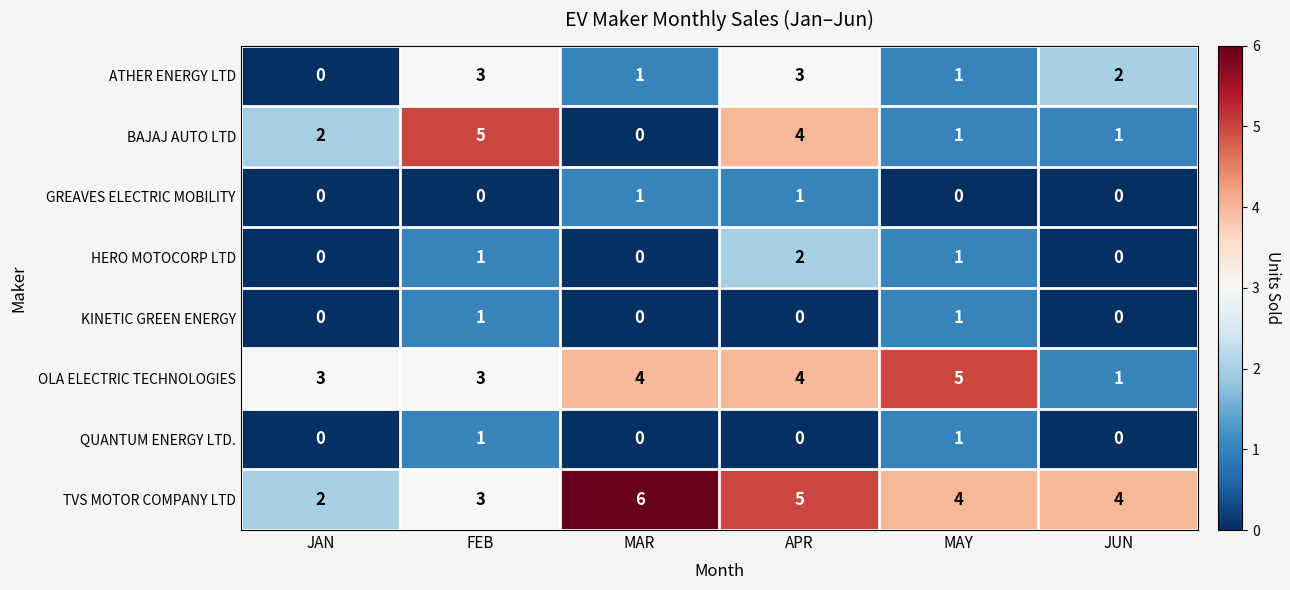

How many BAJAJ AUTO LTD values are between 1 and 4?

4